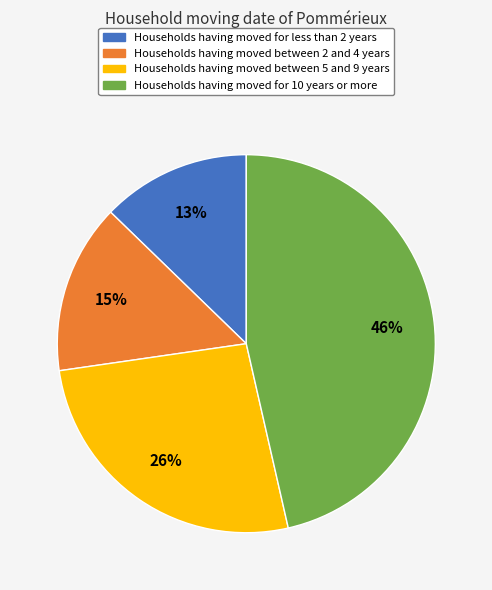

Does Households having moved between 5 and 9 years represent more than half of the total?

No